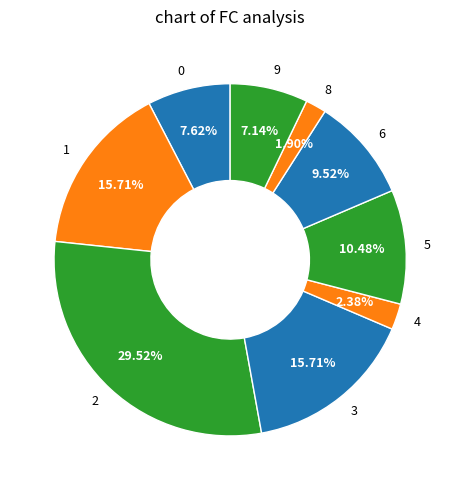

What percentage is the 3 slice, to the nearest percent?

16%